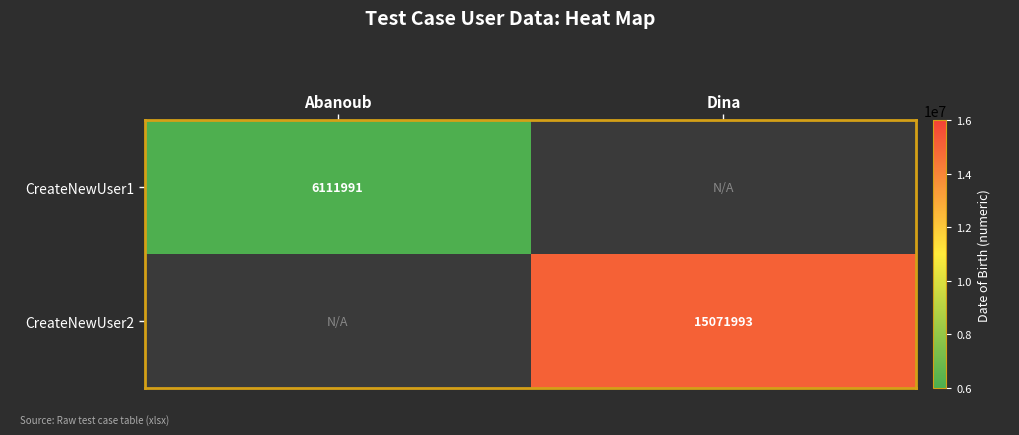

Is it true that CreateNewUser2 equals 15071993 at Dina?

True